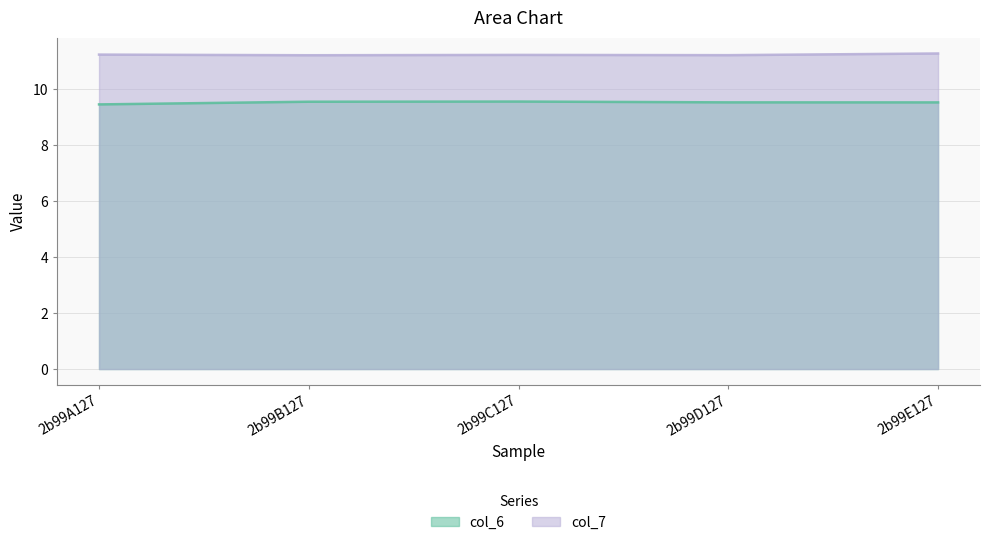

What is the sum of the col_6 values at 2b99B127 and 2b99D127?

19.1